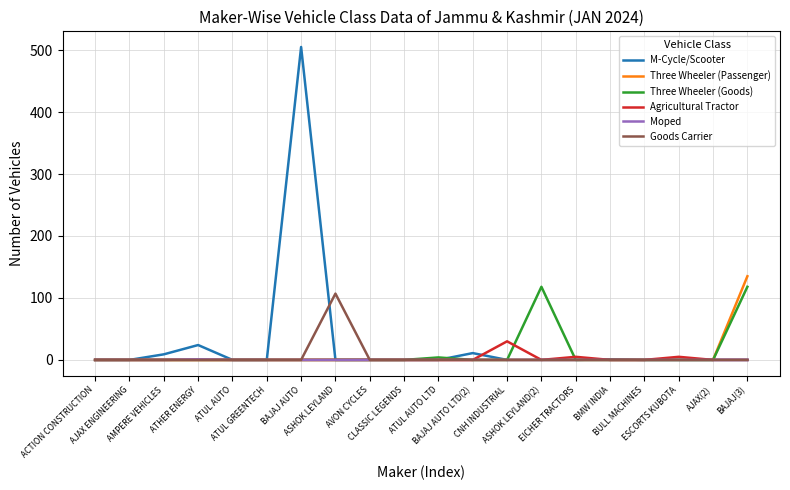

How many lines are shown in the chart?

6